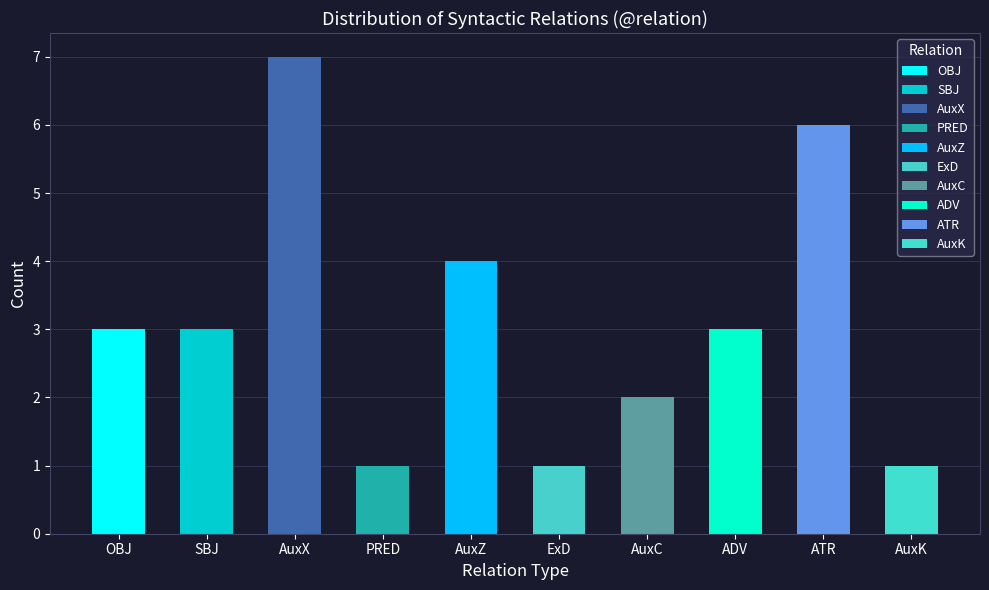

Reading left to right, transcribe all the data shown in this chart.

OBJ=3	SBJ=3	AuxX=7	PRED=1	AuxZ=4	ExD=1	AuxC=2	ADV=3	ATR=6	AuxK=1